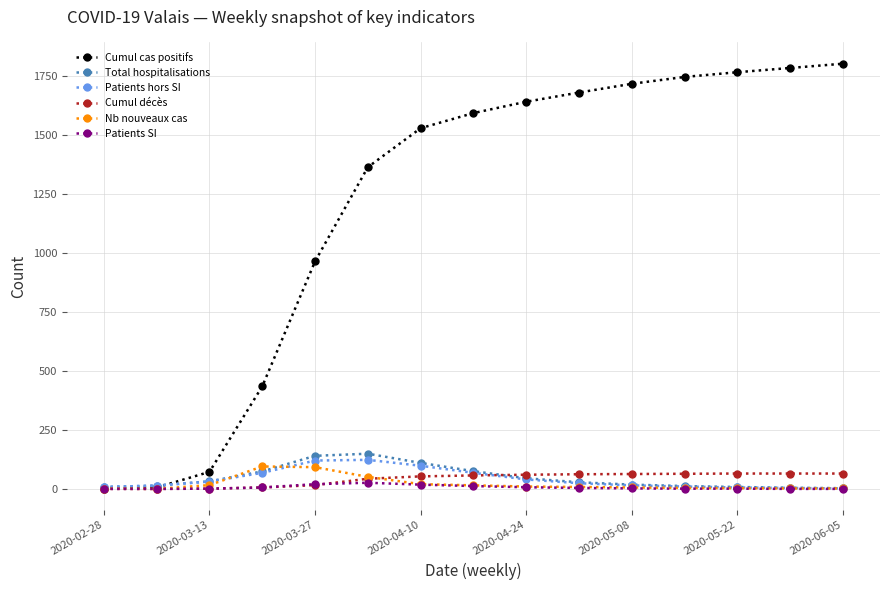

At how many categories does at least one series exceed 1067?

10